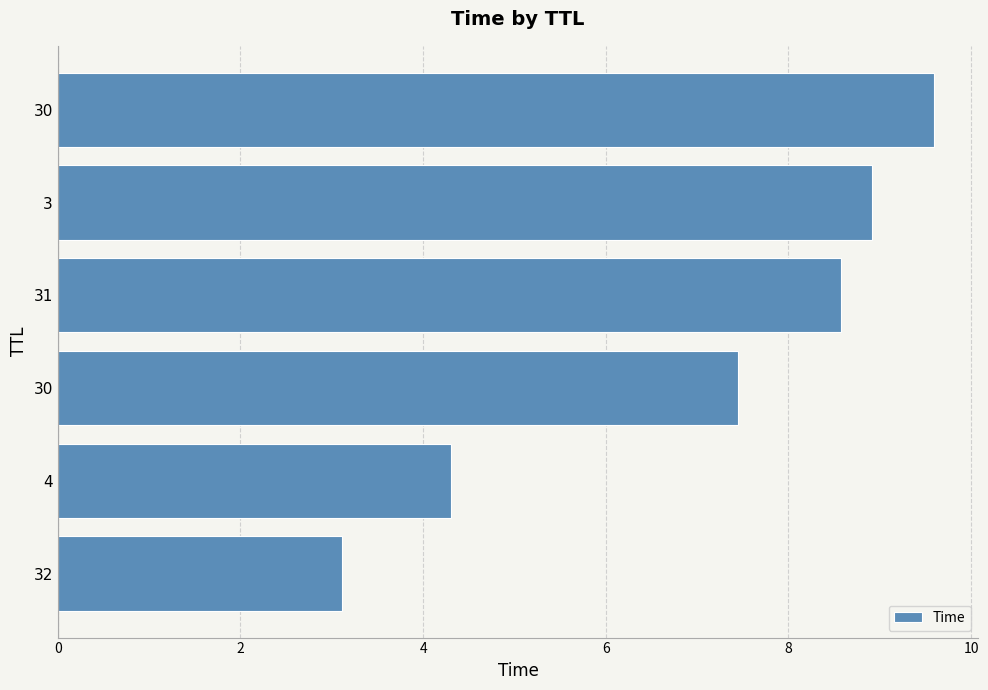

How many categories are shown in the chart?

6